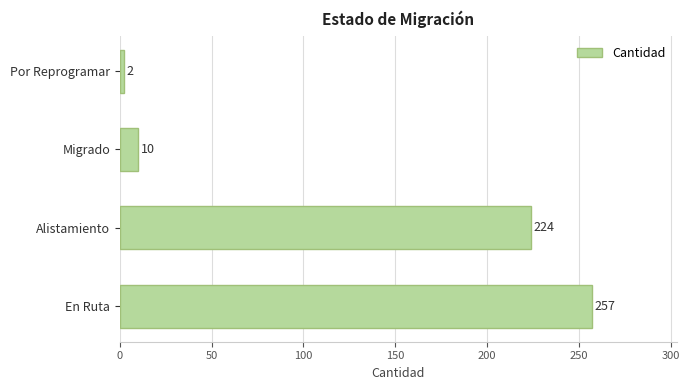

At which label is the value closest to 129?

Alistamiento